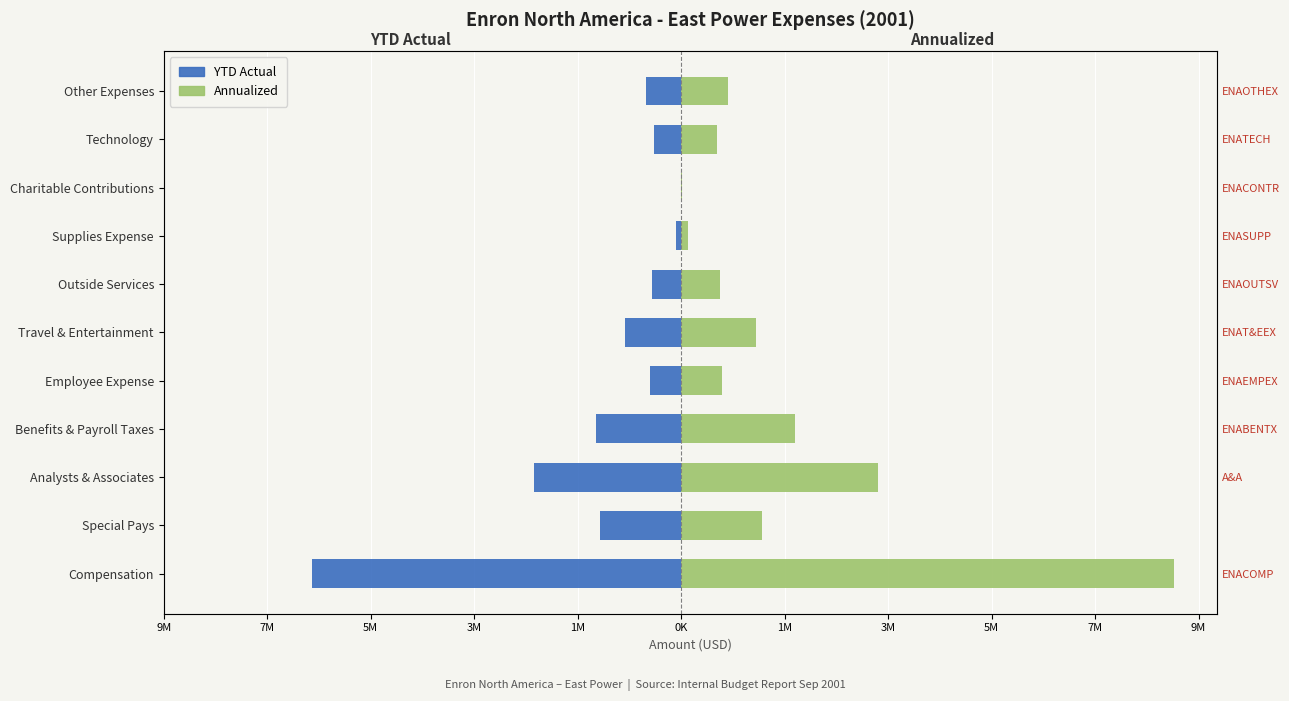

Reading left to right, extract all data points from this chart.

YTD Actual: -6640774.8	-1460000.0	-2652510.0	-1536343.5	-556457.2	-1014365.4	-524067.4	-93227.1	-5300.0	-487149.2	-633408.5
Annualized: 8854366.4	1460000.0	3536680.0	2048457.9	741942.9	1352487.2	698756.5	124302.8	7066.7	649532.3	844544.7